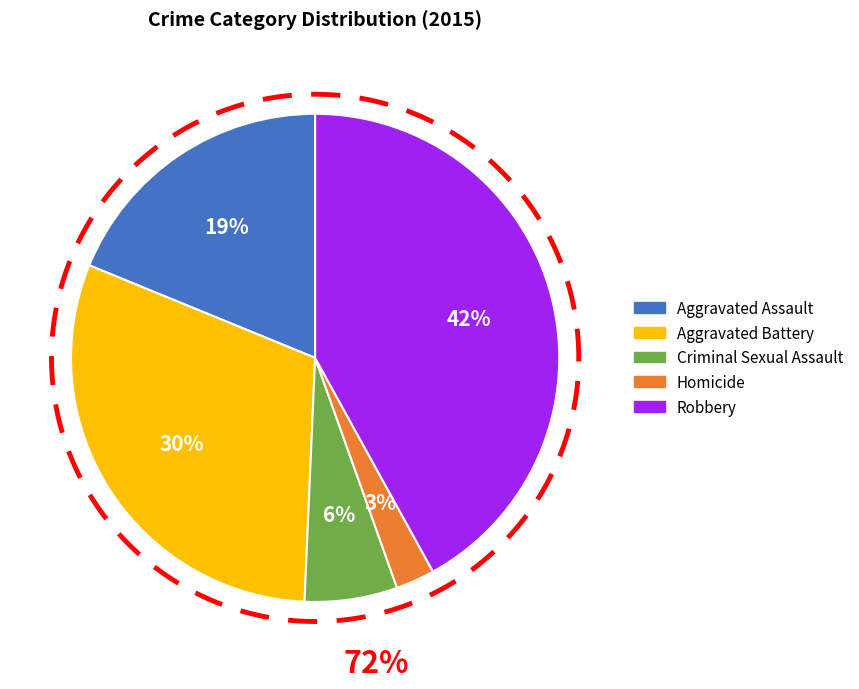

What is the smallest slice in the pie chart?

Homicide